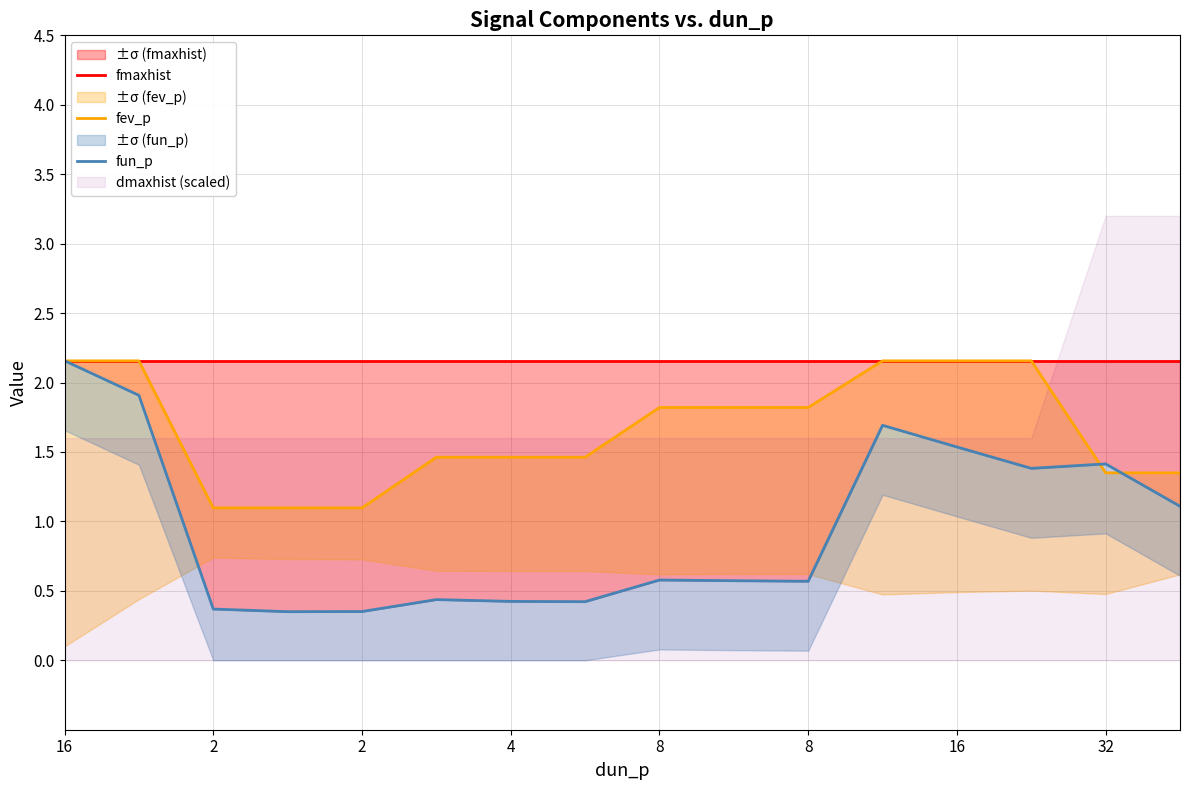

What is the sum of all fev_p values?

26.6